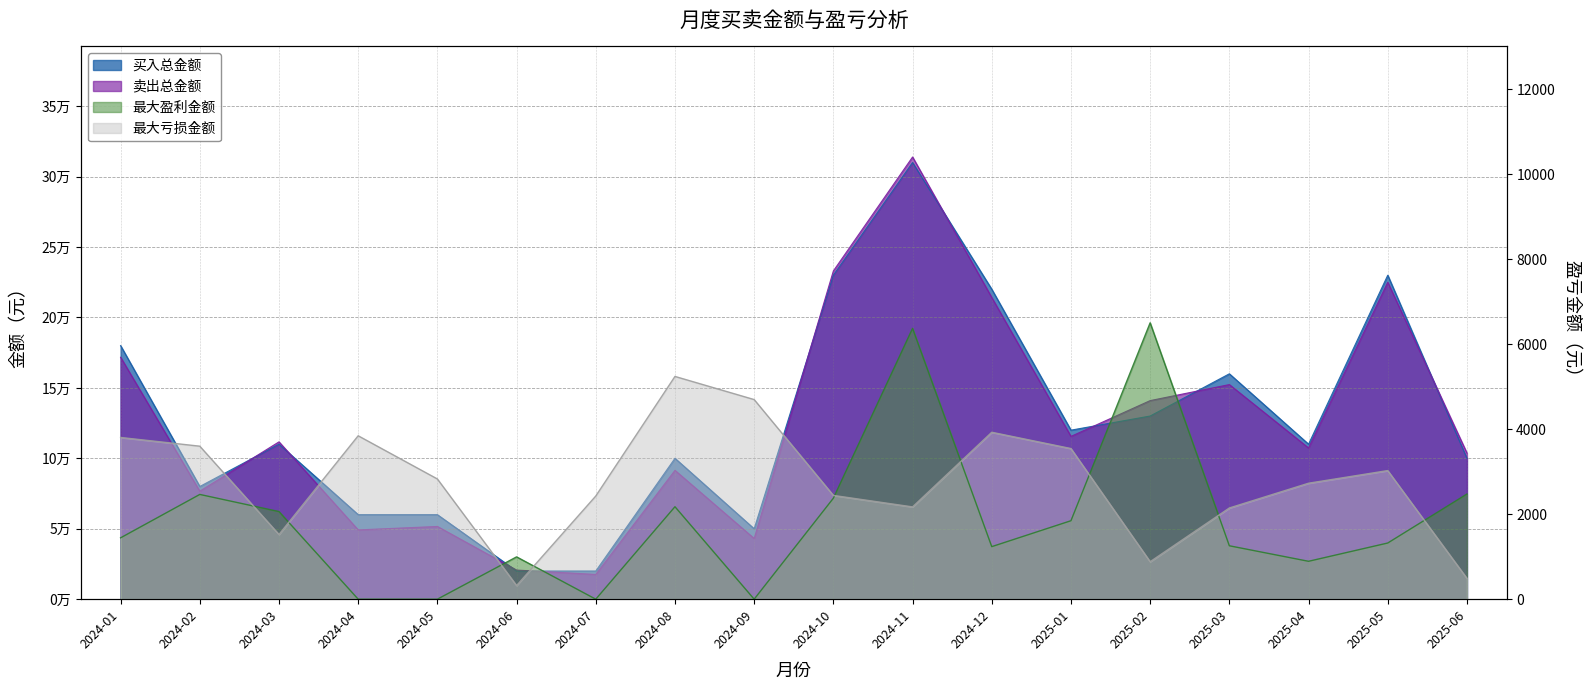

Does the chart display data point markers on the line(s)?

No